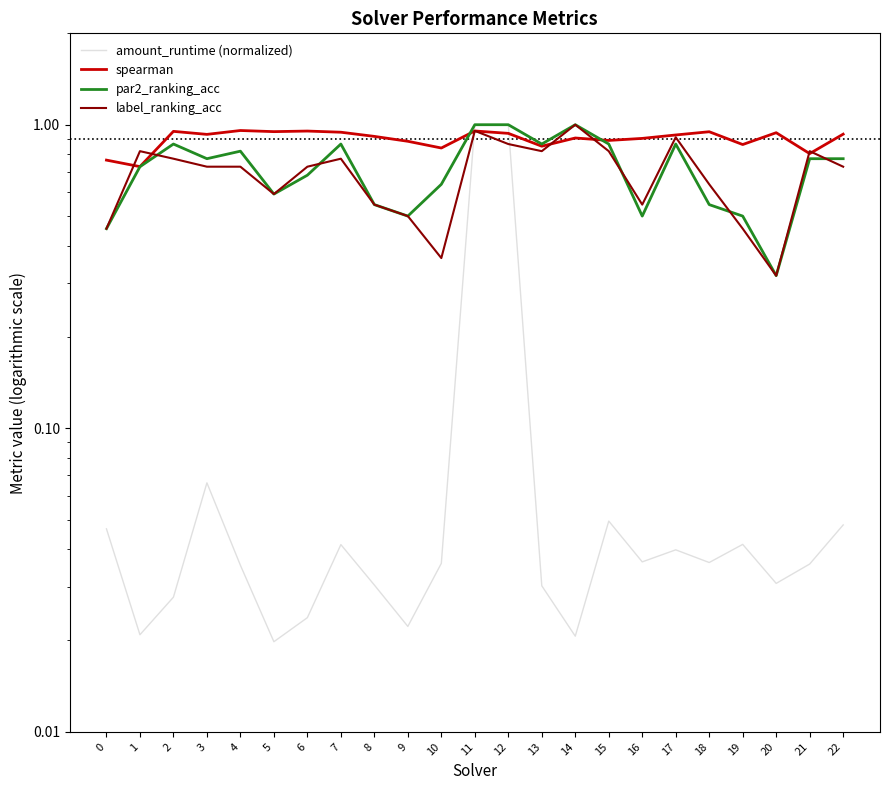

Which series has the largest total across all categories?

spearman